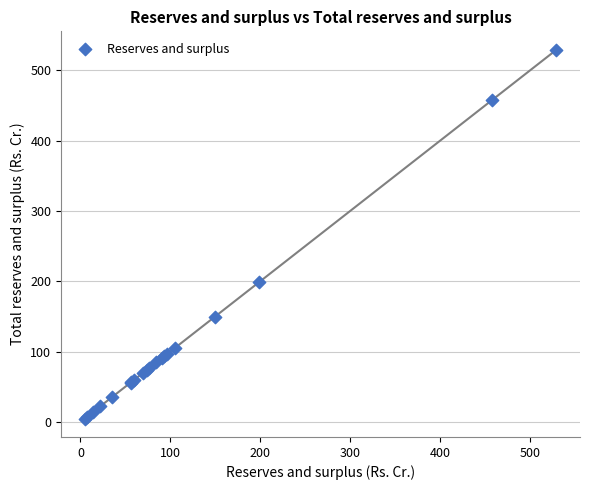

What Y value in the scatter plot is closest to 267?

198.6